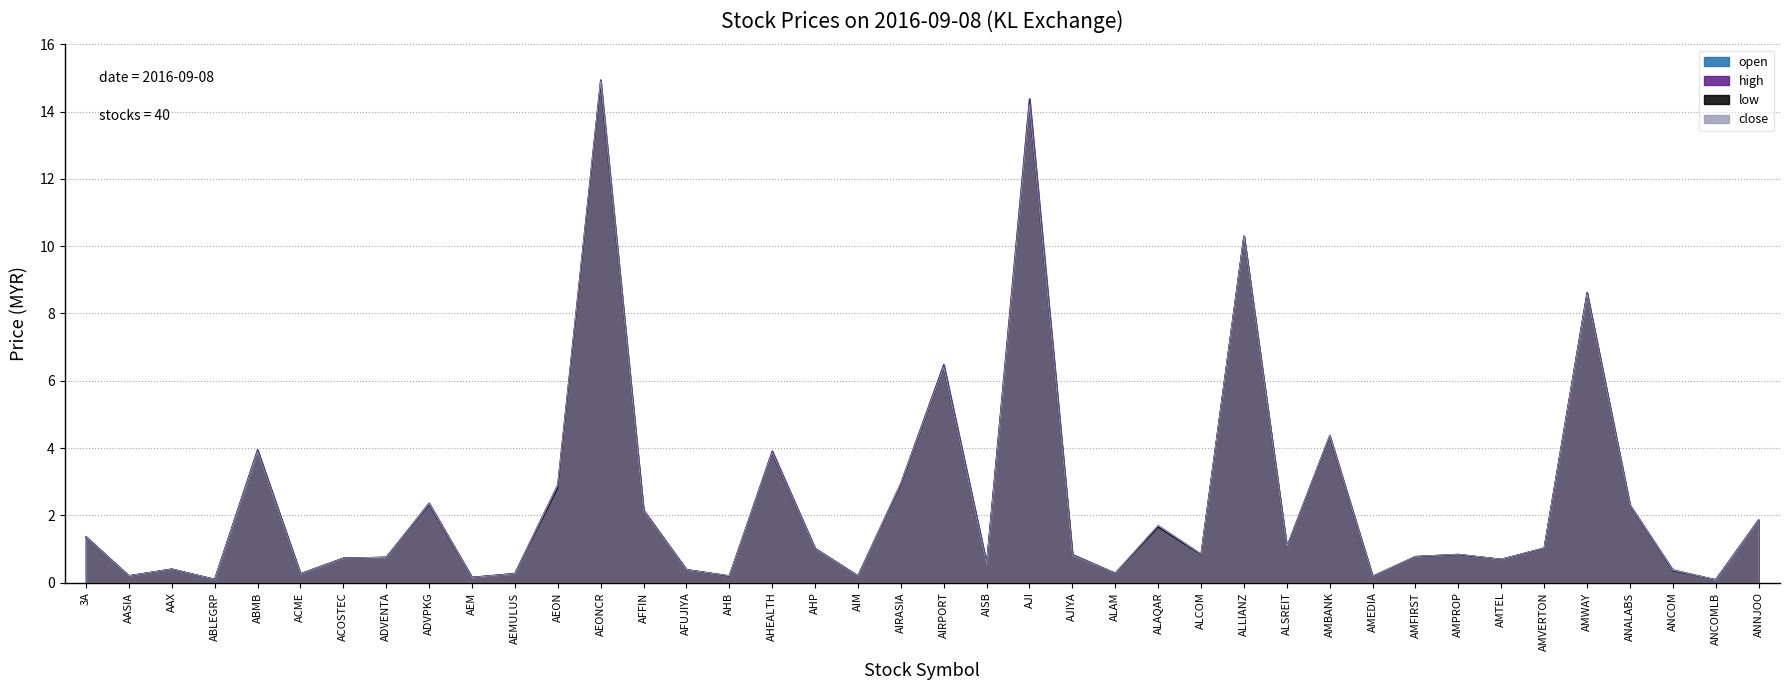

Which series has the largest total across all categories?

high